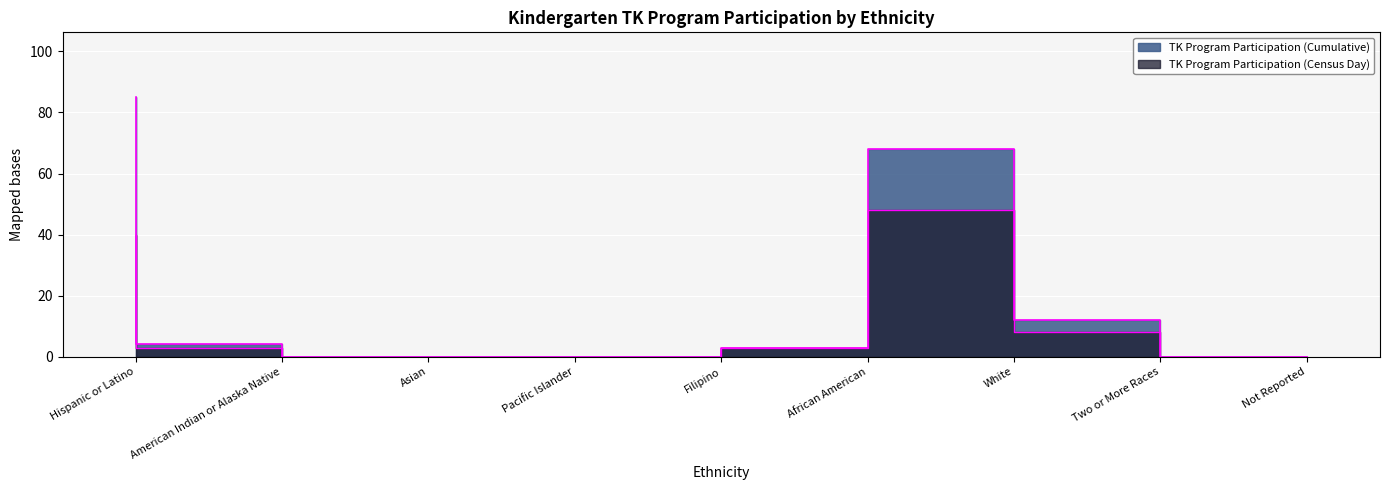

How many lines are shown in the chart?

2